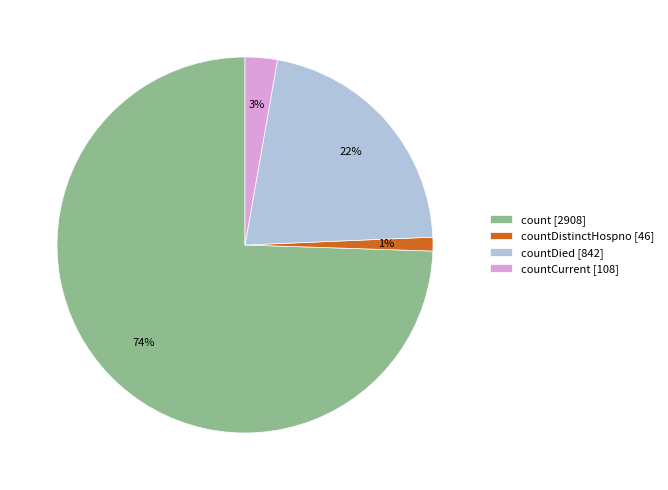

To the nearest percent, what is the difference between the countDistinctHospno [46] and countCurrent [108] slice percentages?

2%